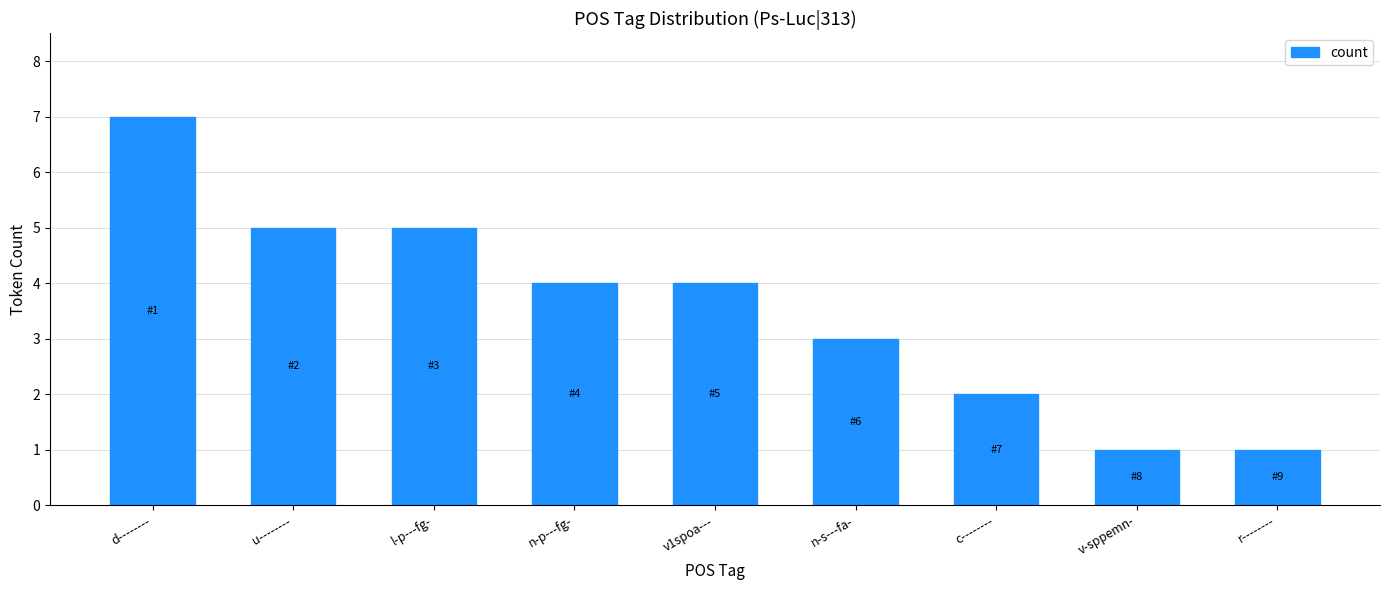

The value at n-p---fg- is 4. True or false?

True